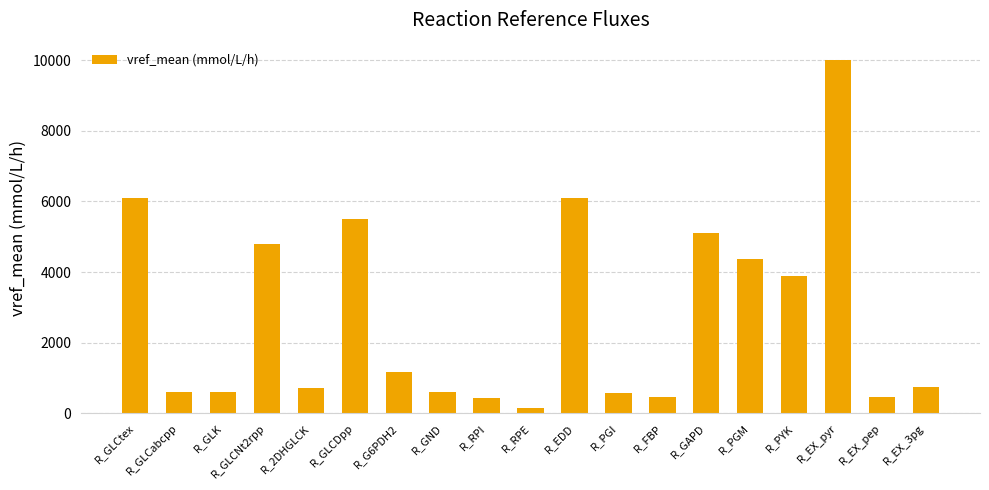

What is the difference between the maximum and second lowest values?

9560